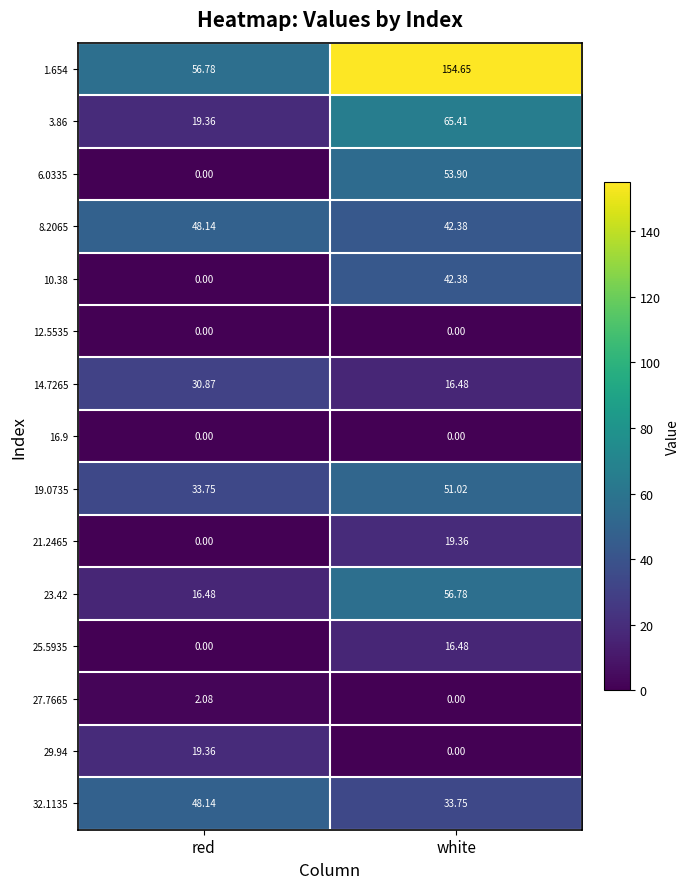

Is the value of 23.42 at red greater than the value of 3.86 at red?

No